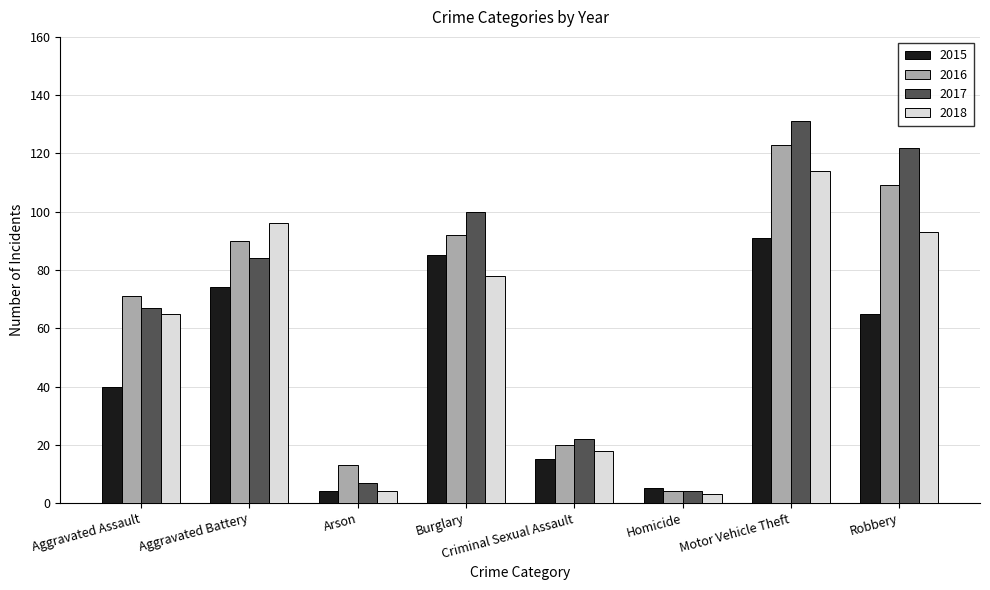

Count the number of data series in this chart.

4